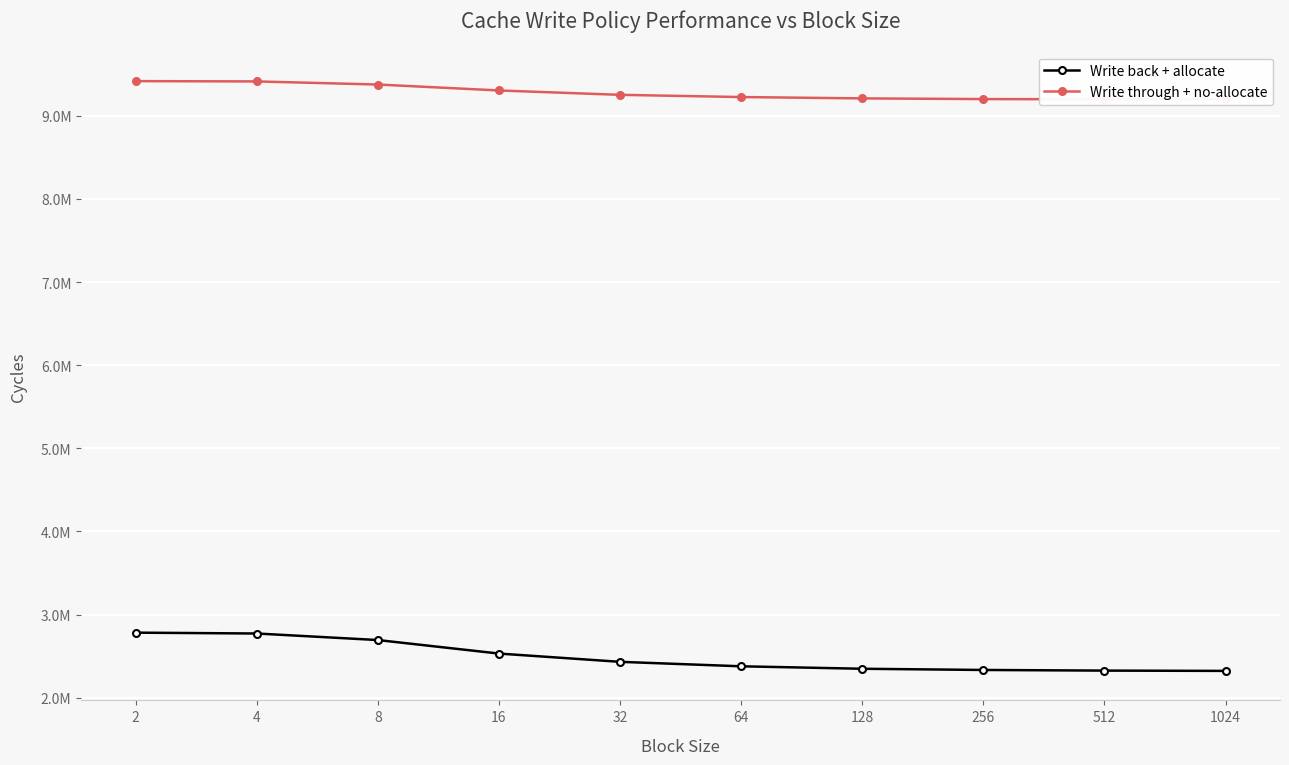

True or false: Write through + no-allocate and Write back + allocate intersect in this chart.

False